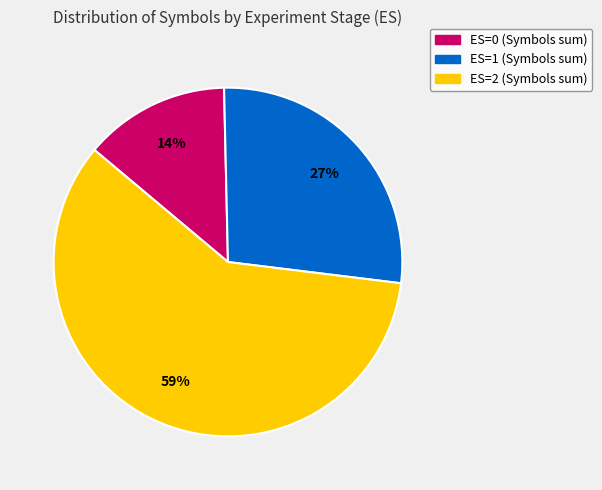

To the nearest percent, what percentage of the pie is ES=2?

59%